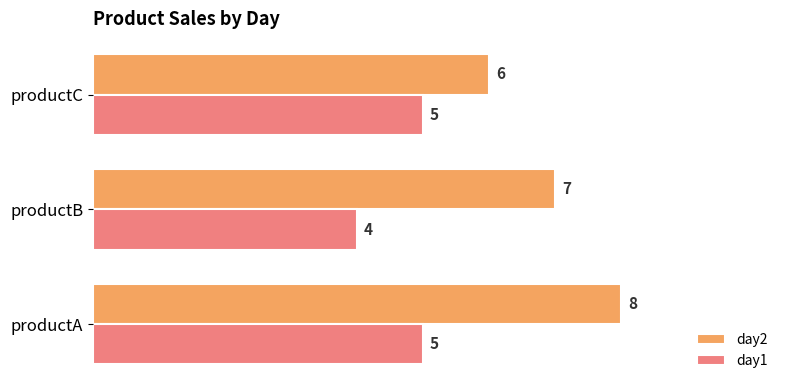

What is the sum of all day2 values?

21